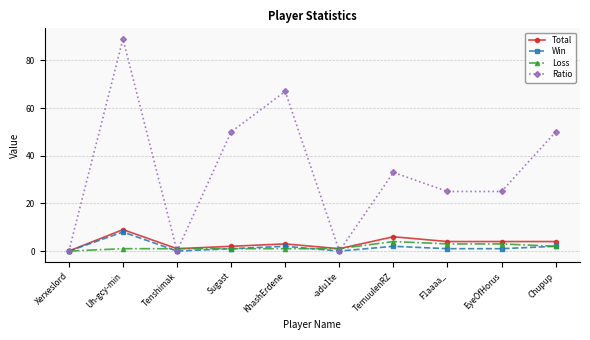

Is this an area chart (filled region under the line)?

No